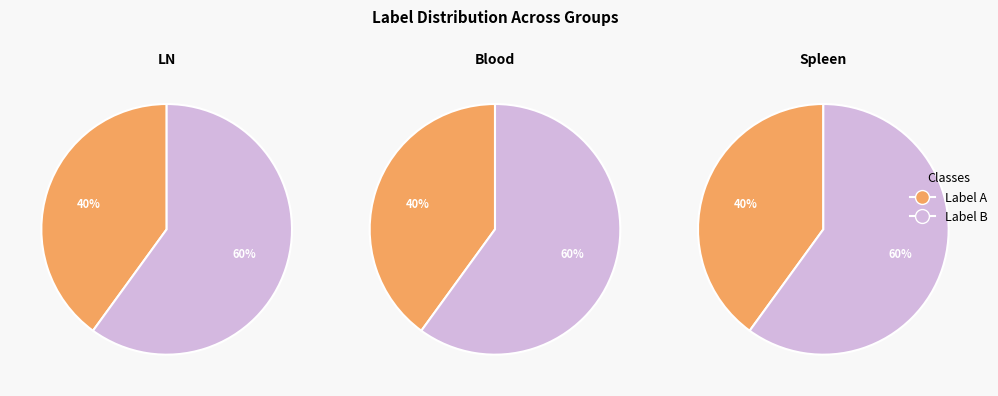

Is it true that A is 52% of the pie?

False